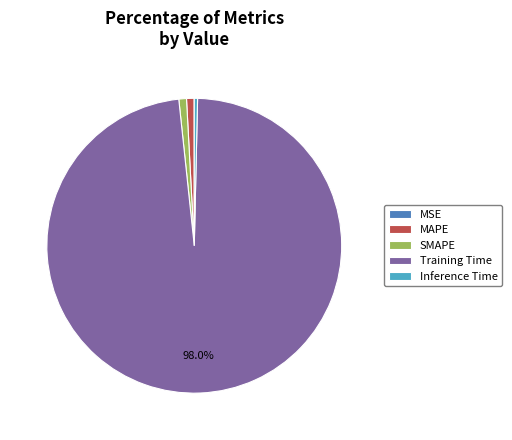

The Training Time slice represents 98% of the pie. True or false?

True